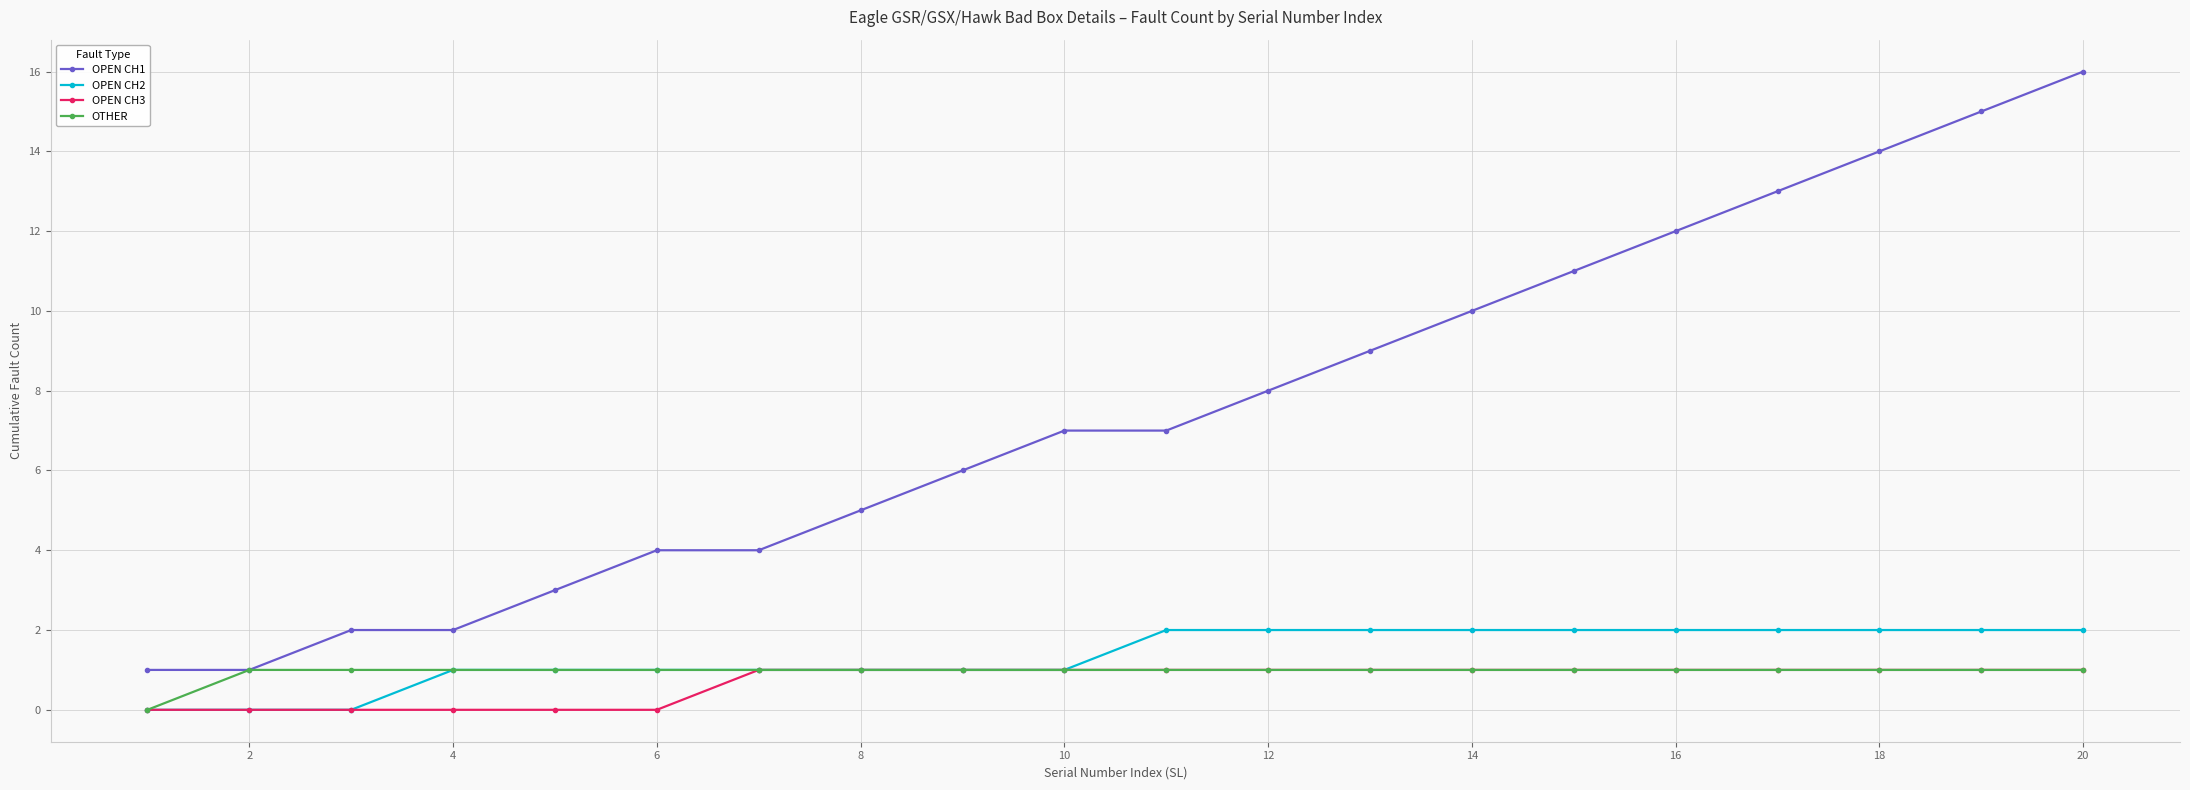

Which series has the widest spread of values?

OPEN CH1